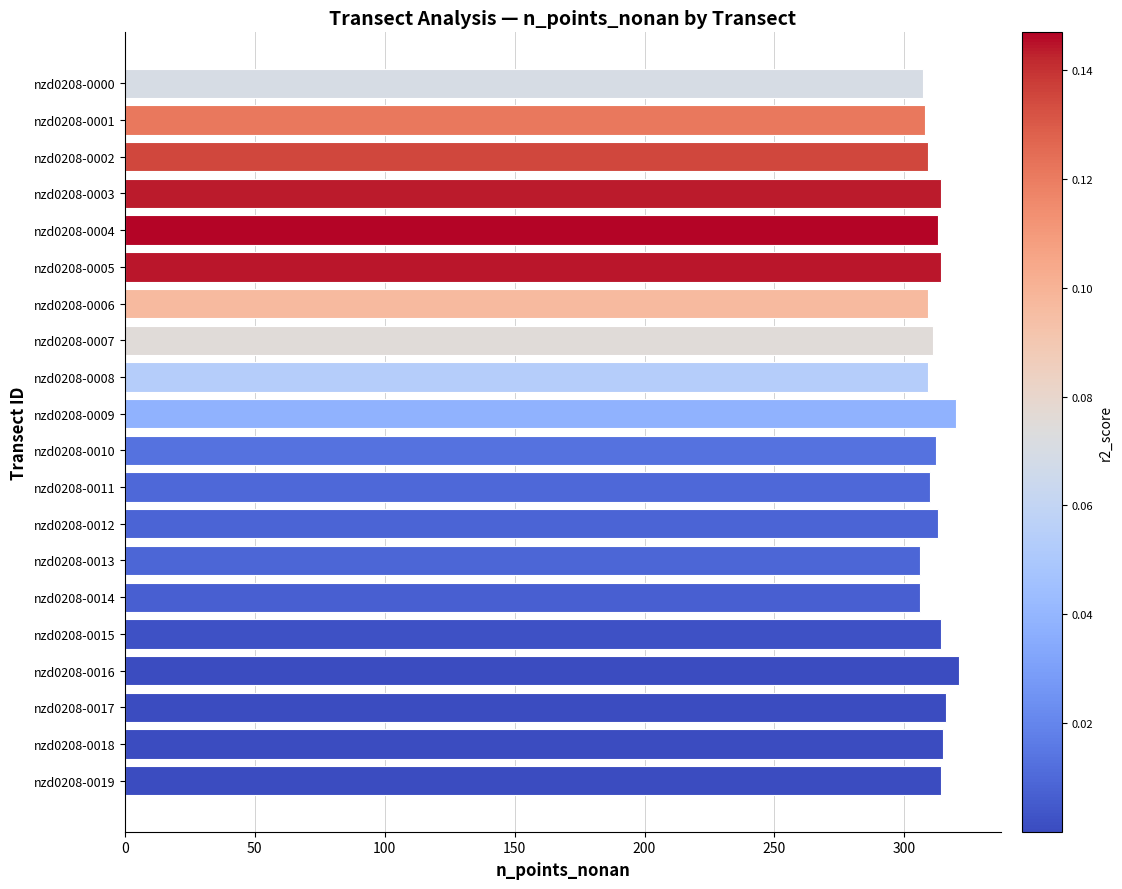

Are the bars grouped side by side (vs. stacked)?

No